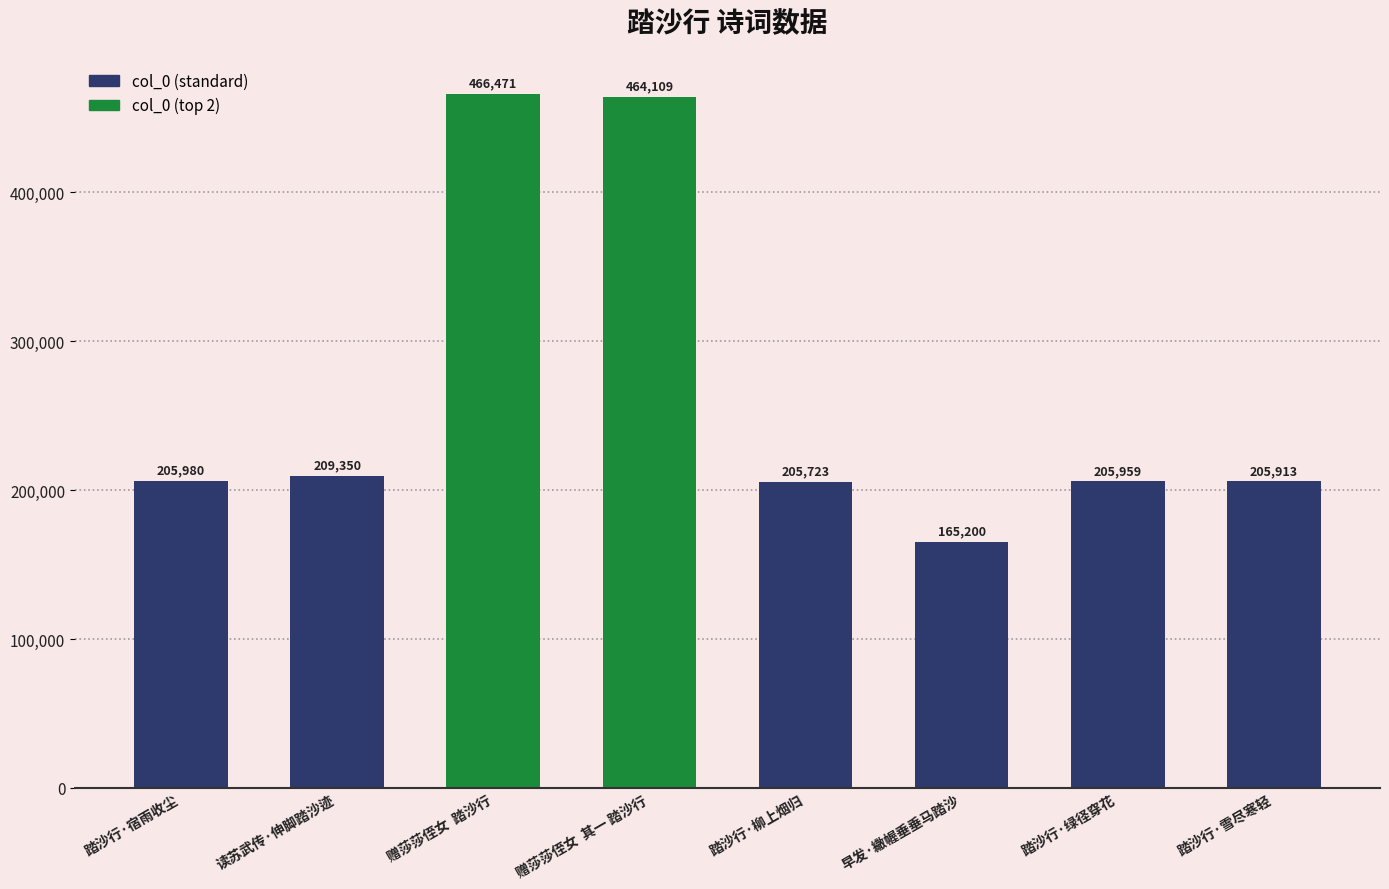

What is the difference between the second highest and second lowest values?

258386